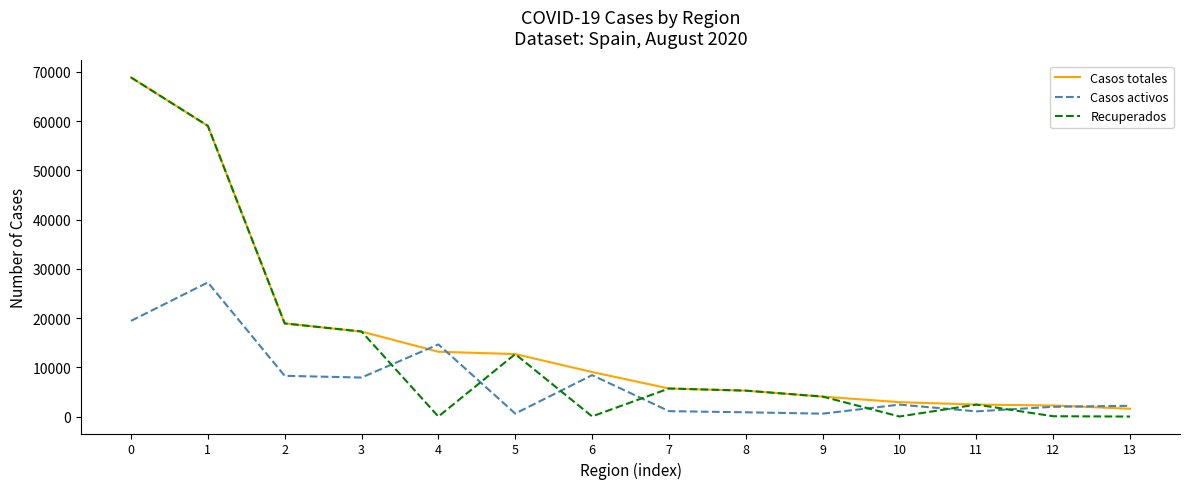

Between which two adjacent categories do Recuperados and Casos activos first intersect?

3 and 4